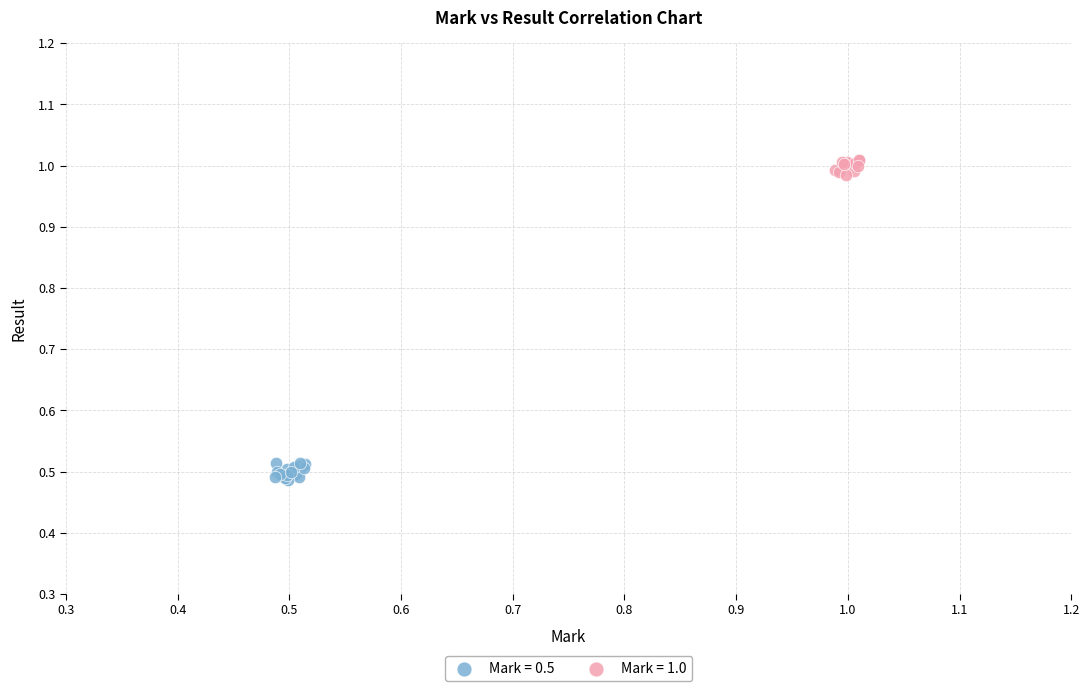

Which series contains the highest Y value?

Mark = 1.0